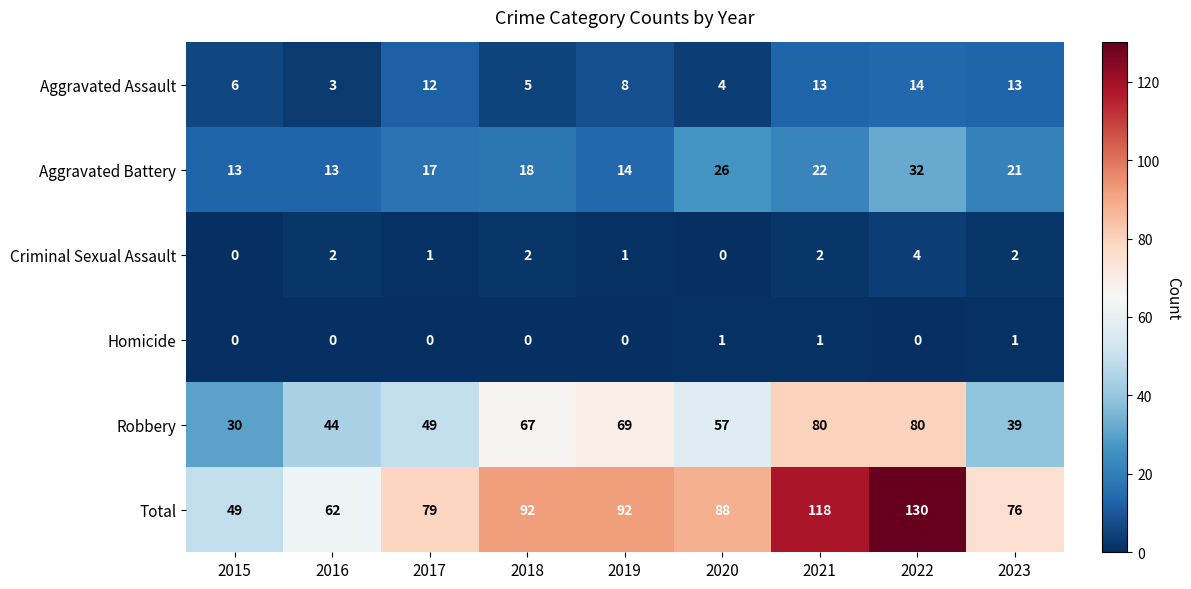

True or false: Robbery has a value of 69 at 2023.

False